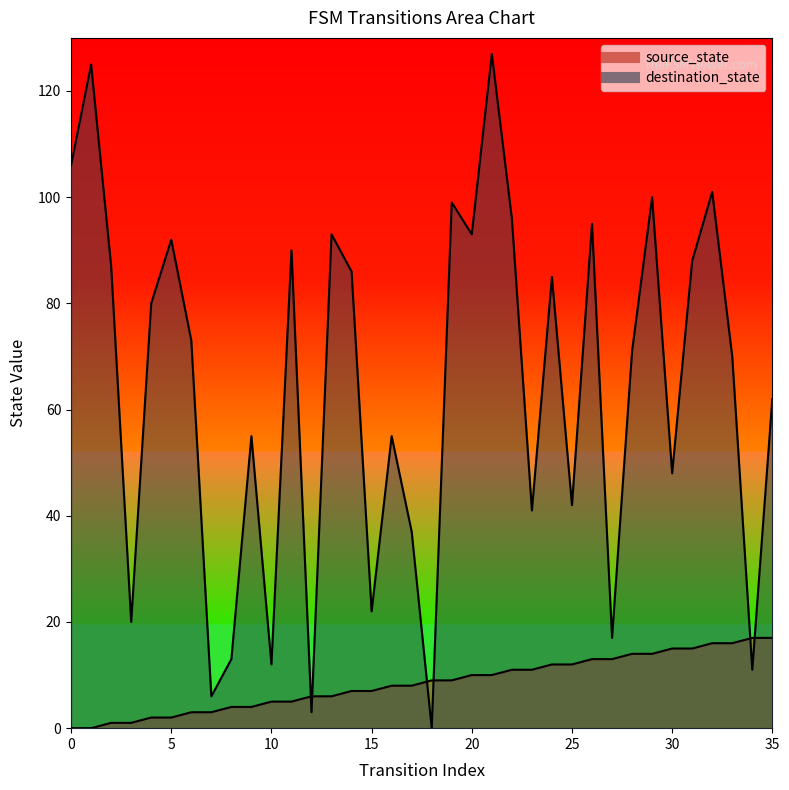

What is the value of the destination_state point at the 36th from the left?

62